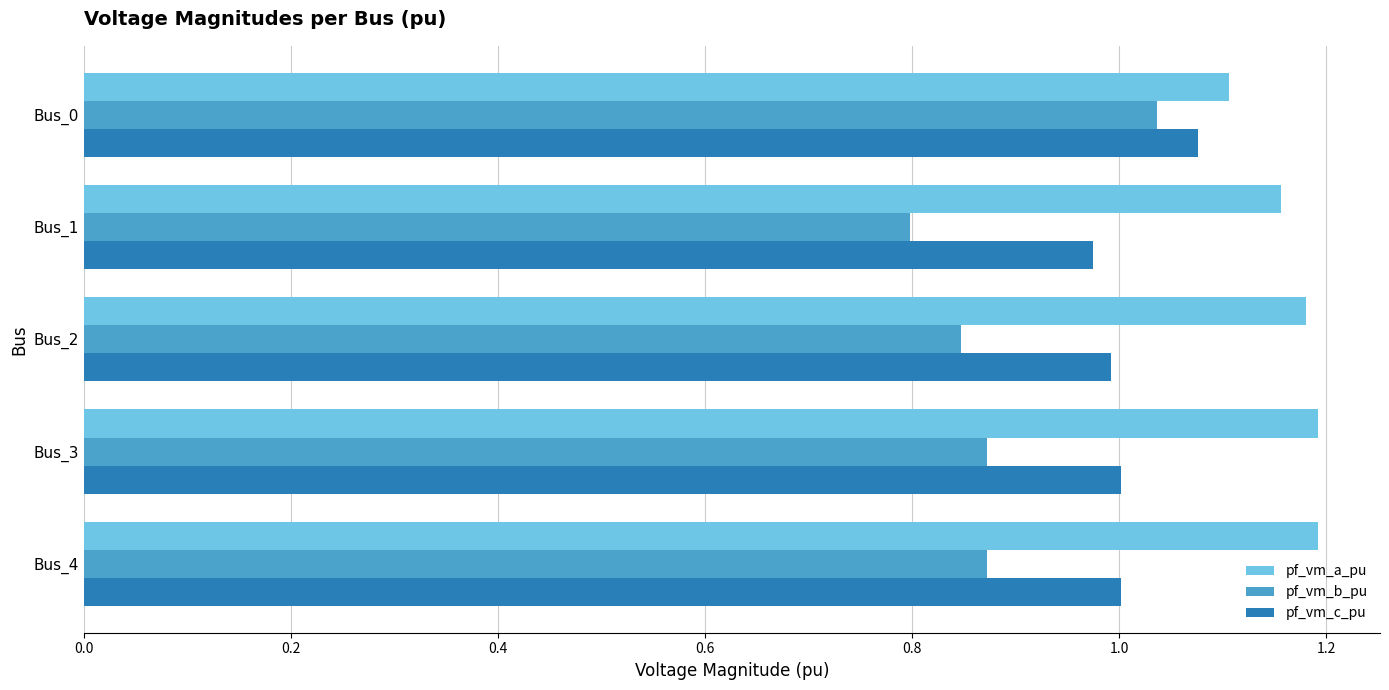

List the series in order of their peak value, highest first.

pf_vm_a_pu, pf_vm_c_pu, pf_vm_b_pu